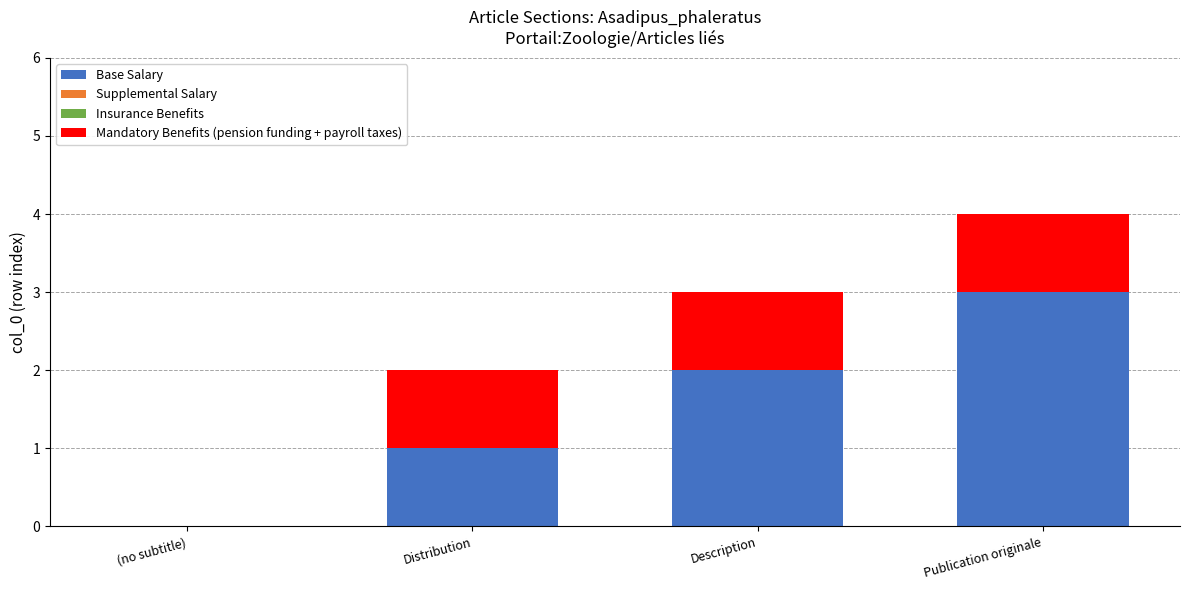

At which category is the sum across all series the highest?

Publication originale